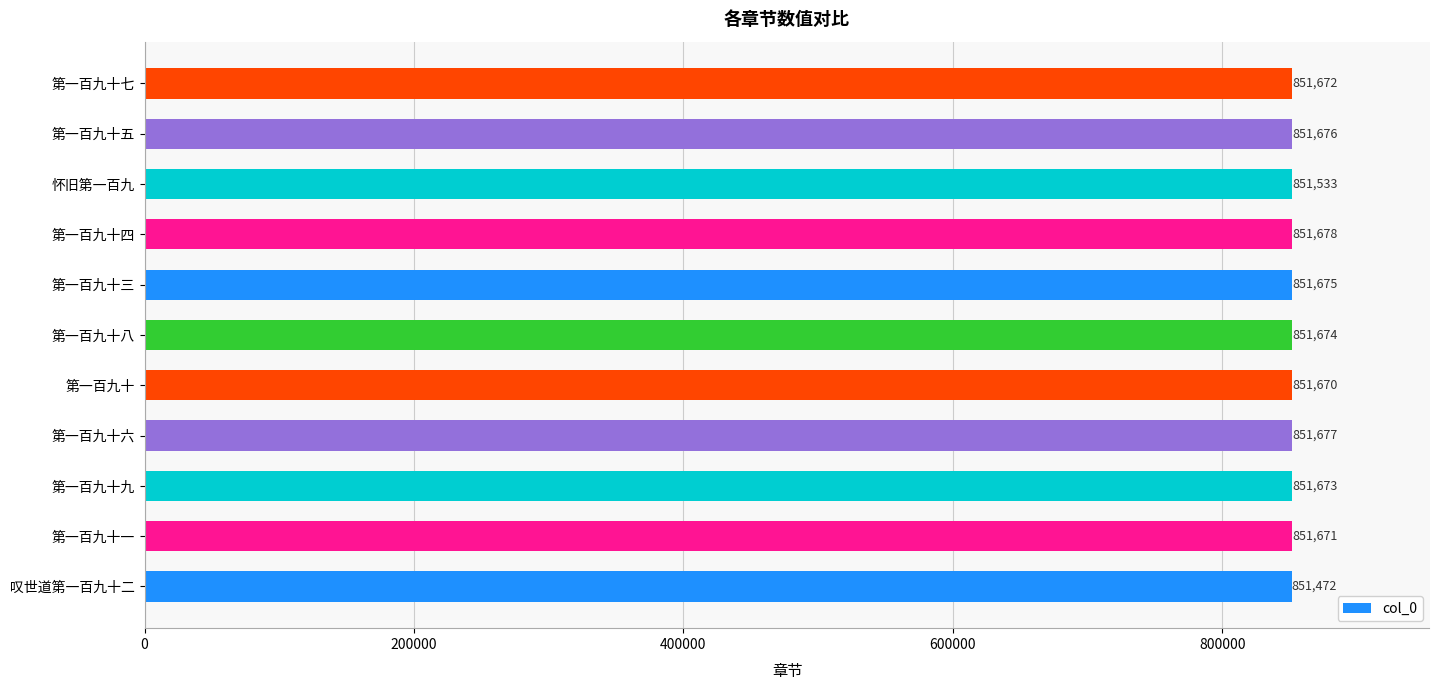

At which label is the value closest to 851575?

怀旧第一百九